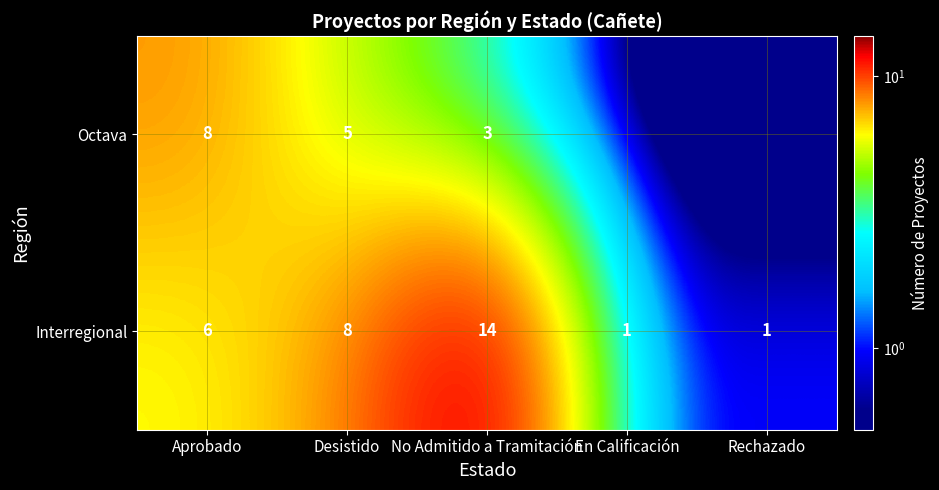

Rank the series at No Admitido a Tramitación from lowest to highest value.

Octava, Interregional